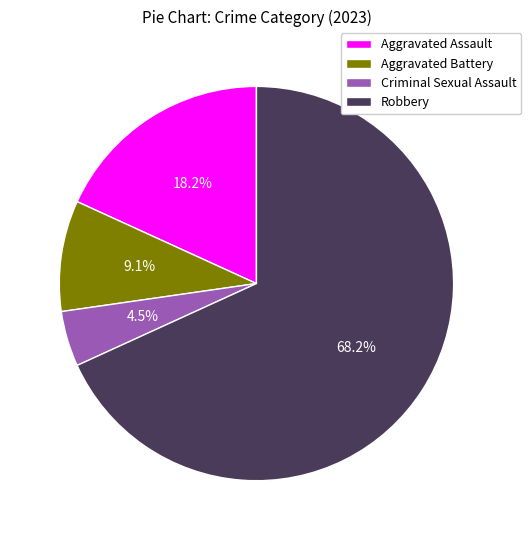

Rank the categories by value from highest to lowest.

Robbery, Aggravated Assault, Aggravated Battery, Criminal Sexual Assault